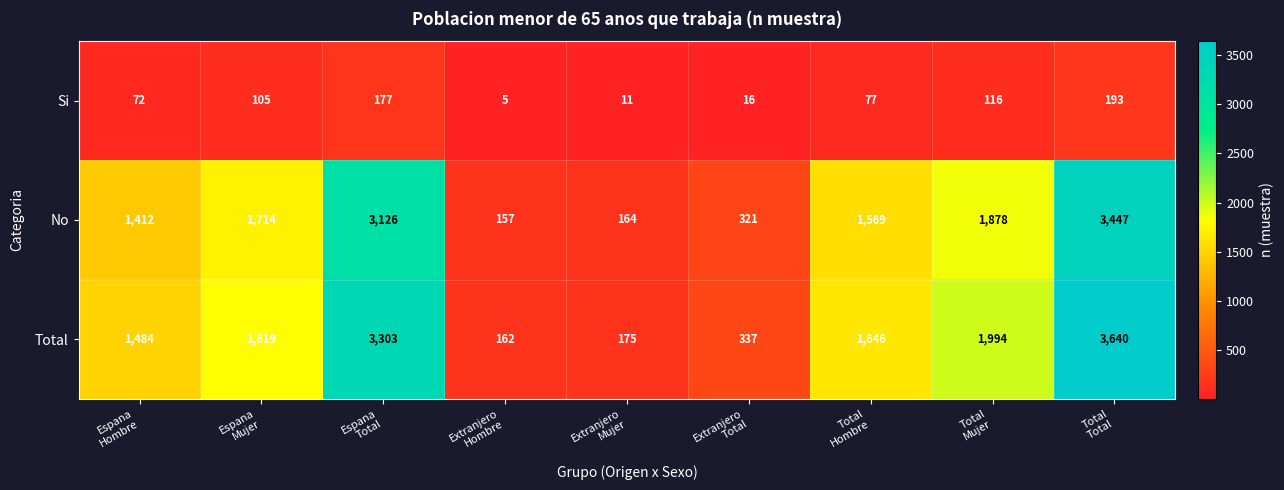

Reading left to right, transcribe all the data shown in this chart.

Si: 72	105	177	5	11	16	77	116	193
No: 1412	1714	3126	157	164	321	1569	1878	3447
Total: 1484	1819	3303	162	175	337	1646	1994	3640